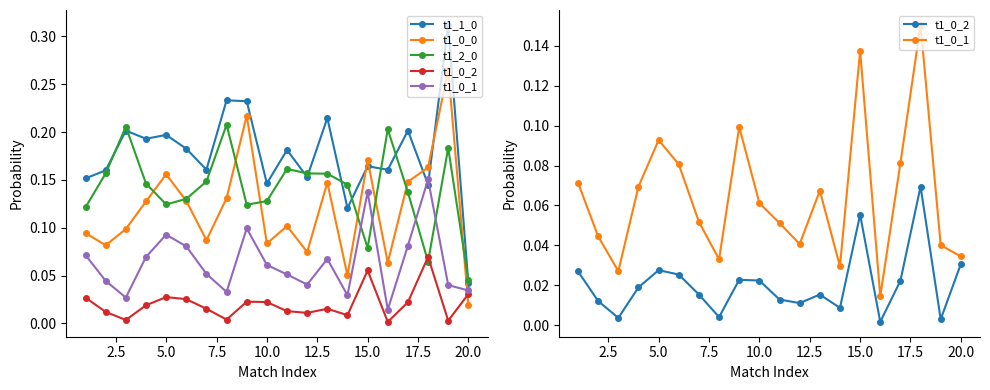

Does the chart have visible grid lines?

No